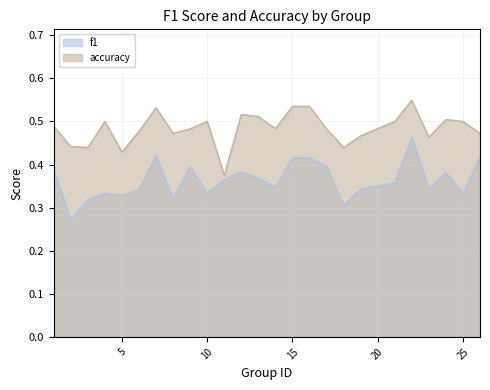

What is the average value of the f1 series?

0.4